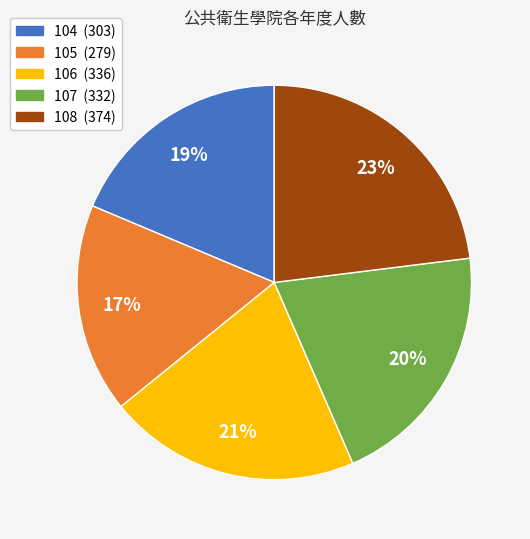

To the nearest percent, what is the average slice percentage?

20%